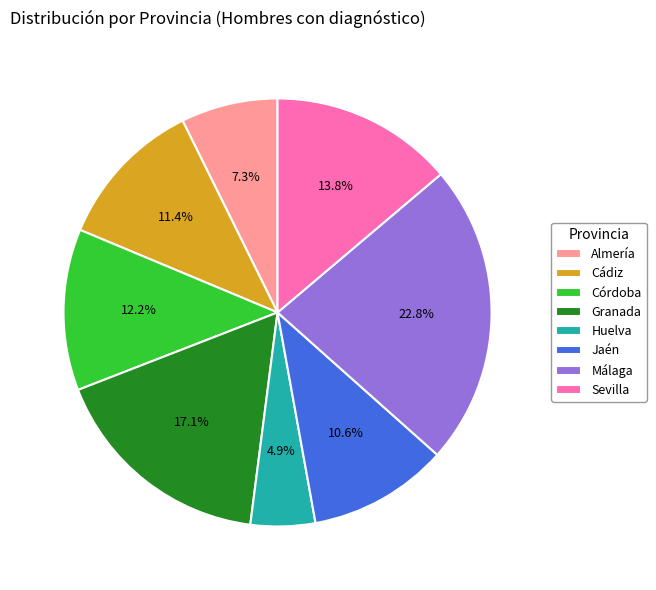

Rank the categories by value from highest to lowest.

Málaga, Granada, Sevilla, Córdoba, Cádiz, Jaén, Almería, Huelva